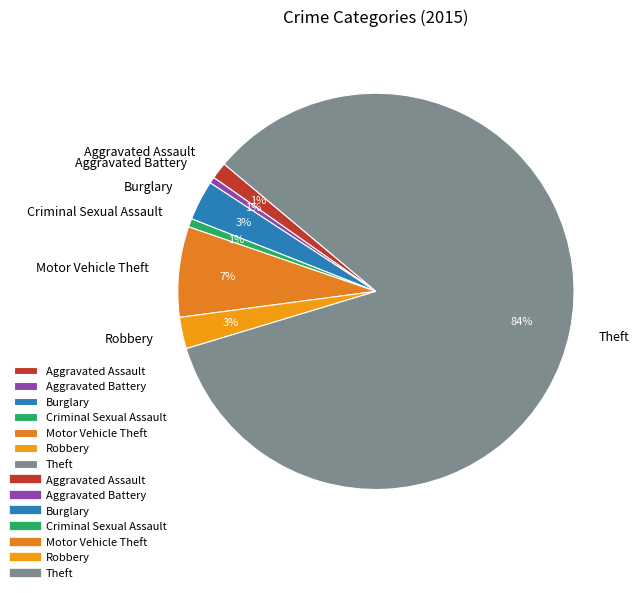

To the nearest percent, what percentage of the pie is Motor Vehicle Theft?

7%